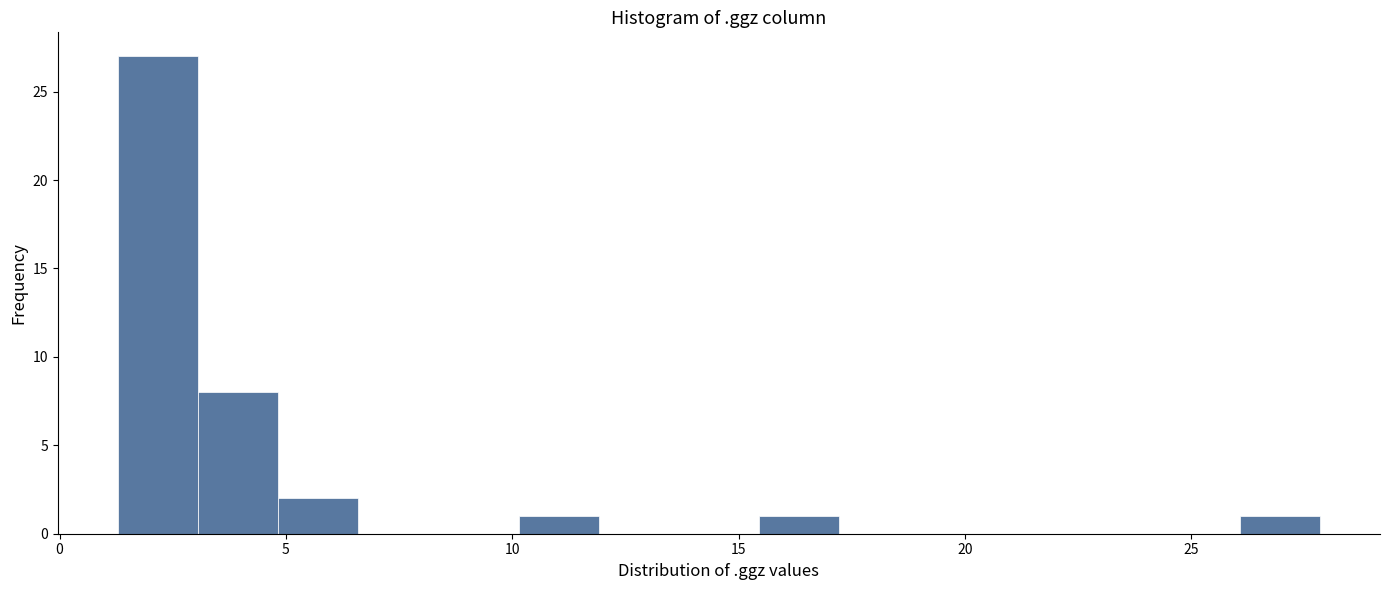

Read against the x-axis, roughly where is the centre of the tallest bar?

2.0